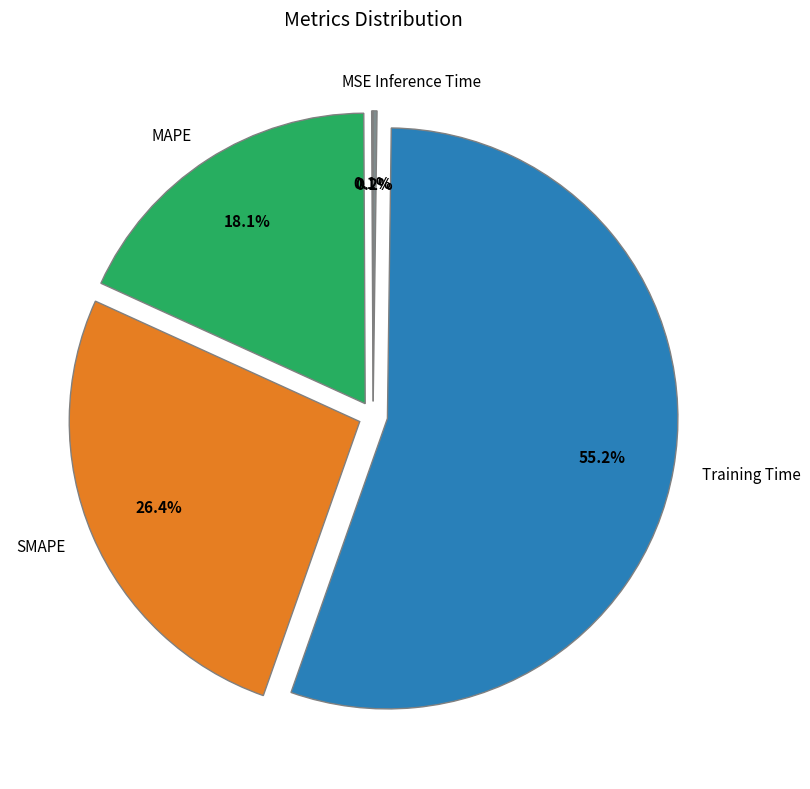

Which slice represents more than half of the pie?

Training Time